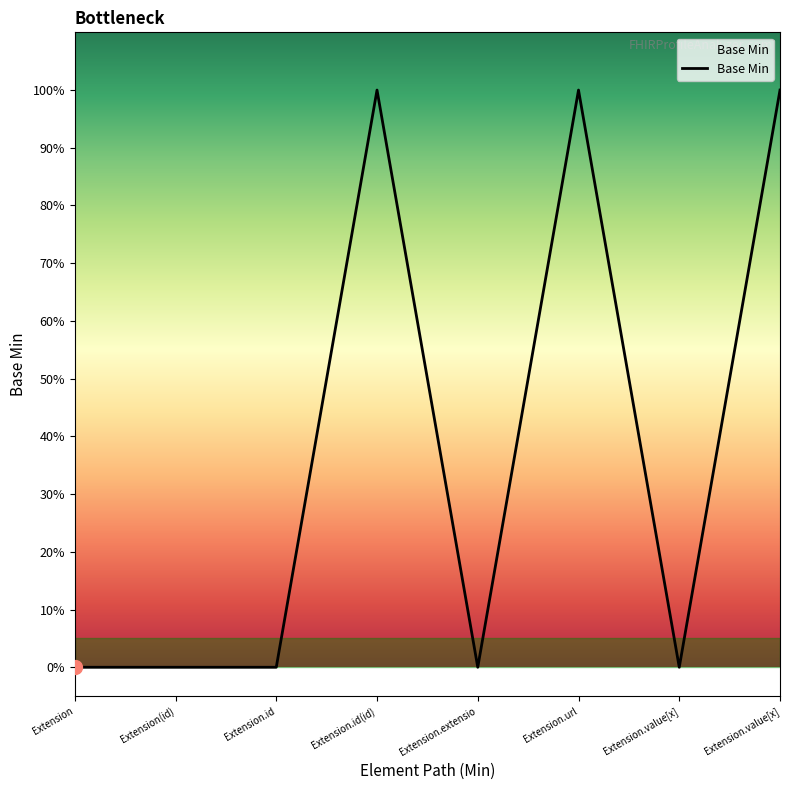

The chart shows a value of -1 at Extension. True or false?

False